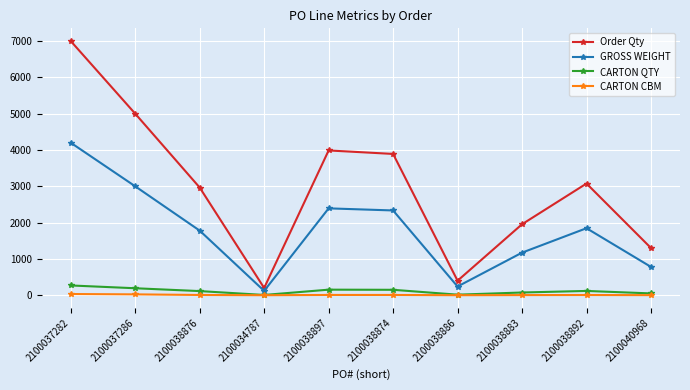

What is the sum of the CARTON CBM values at 2100038886 and 2100034787?

1.2